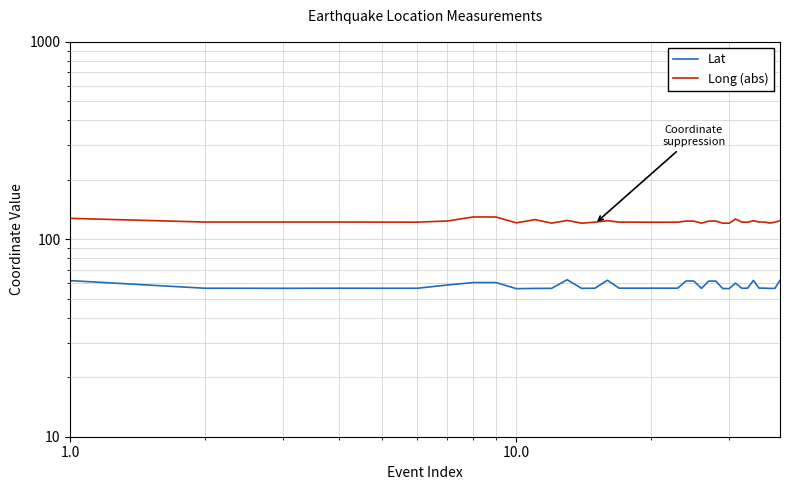

True or false: Long (abs) and Lat intersect in this chart.

False